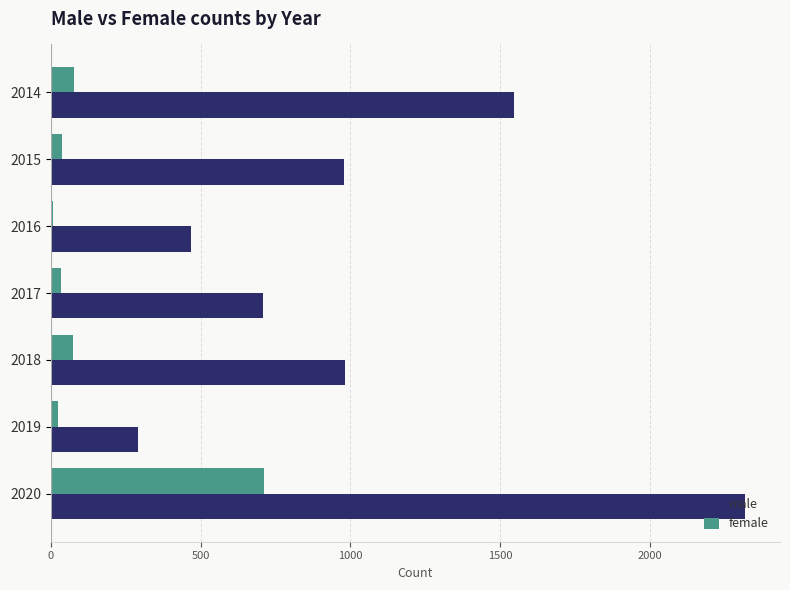

At which category is the sum across all series the highest?

2020